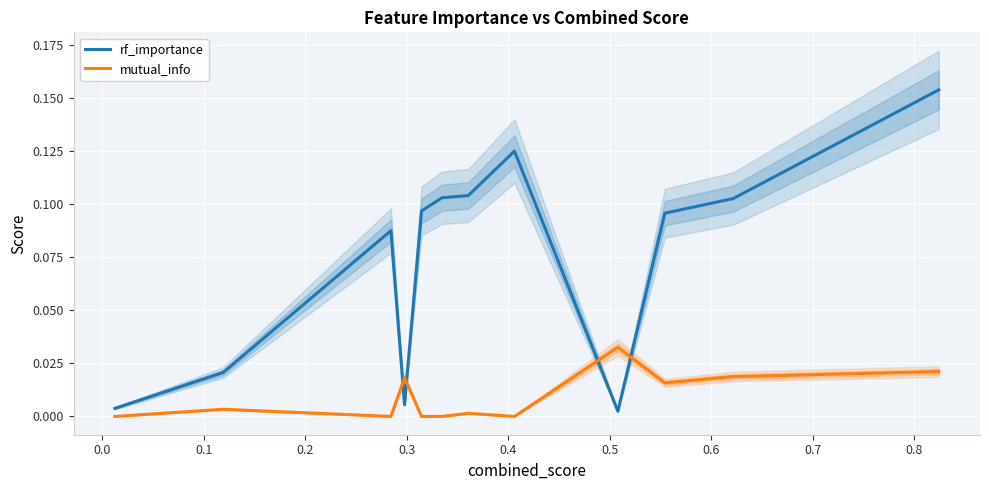

Rank the series by their average value, from lowest to highest.

mutual_info, rf_importance